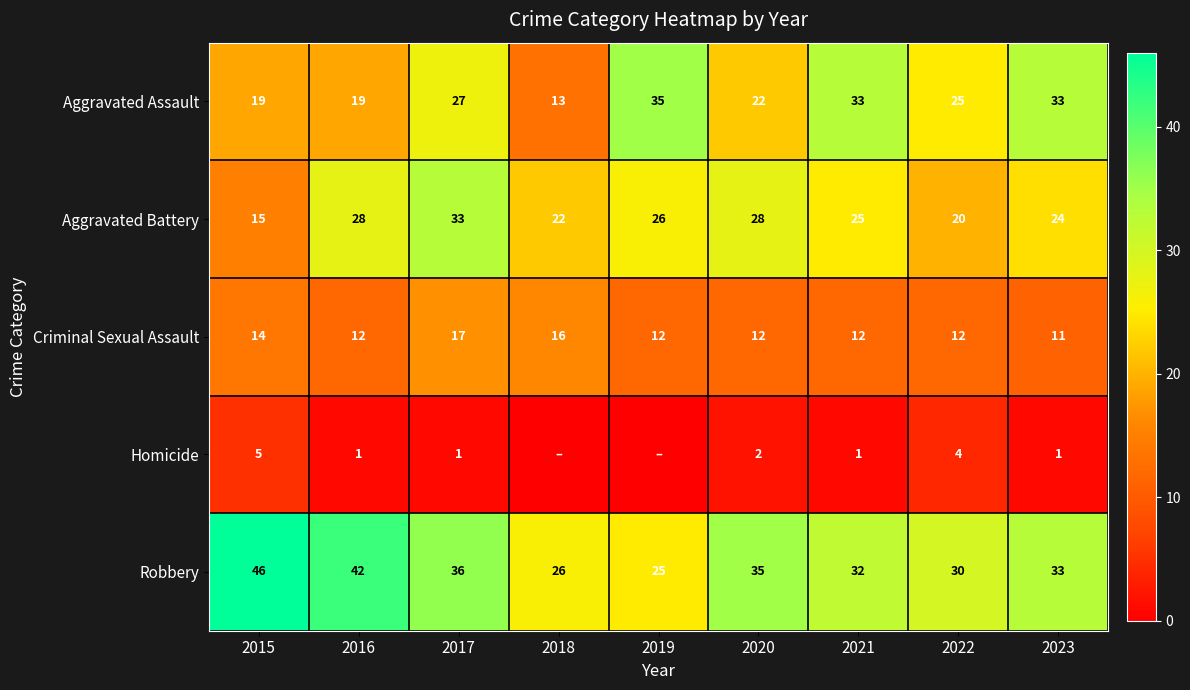

How many values in the Robbery series are below 33?

4